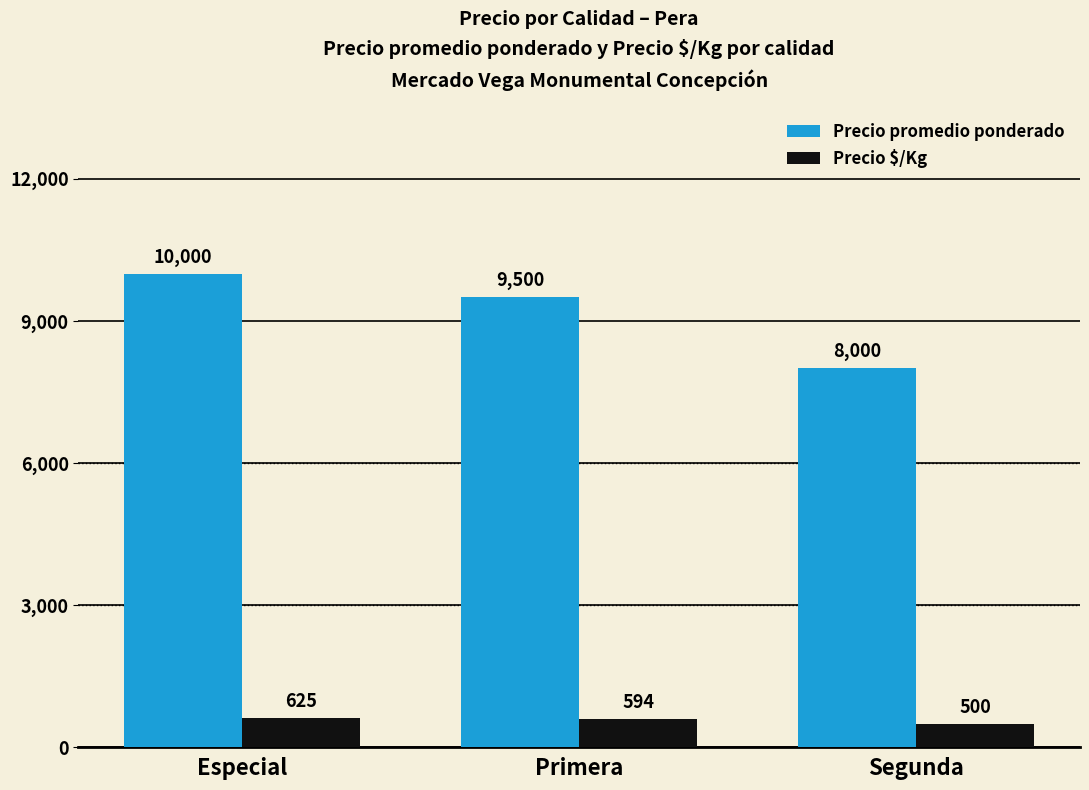

Reading left to right, extract all data points from this chart.

Precio promedio ponderado: Especial=10000	Primera=9500	Segunda=8000
Precio $/Kg: Especial=625	Primera=594	Segunda=500